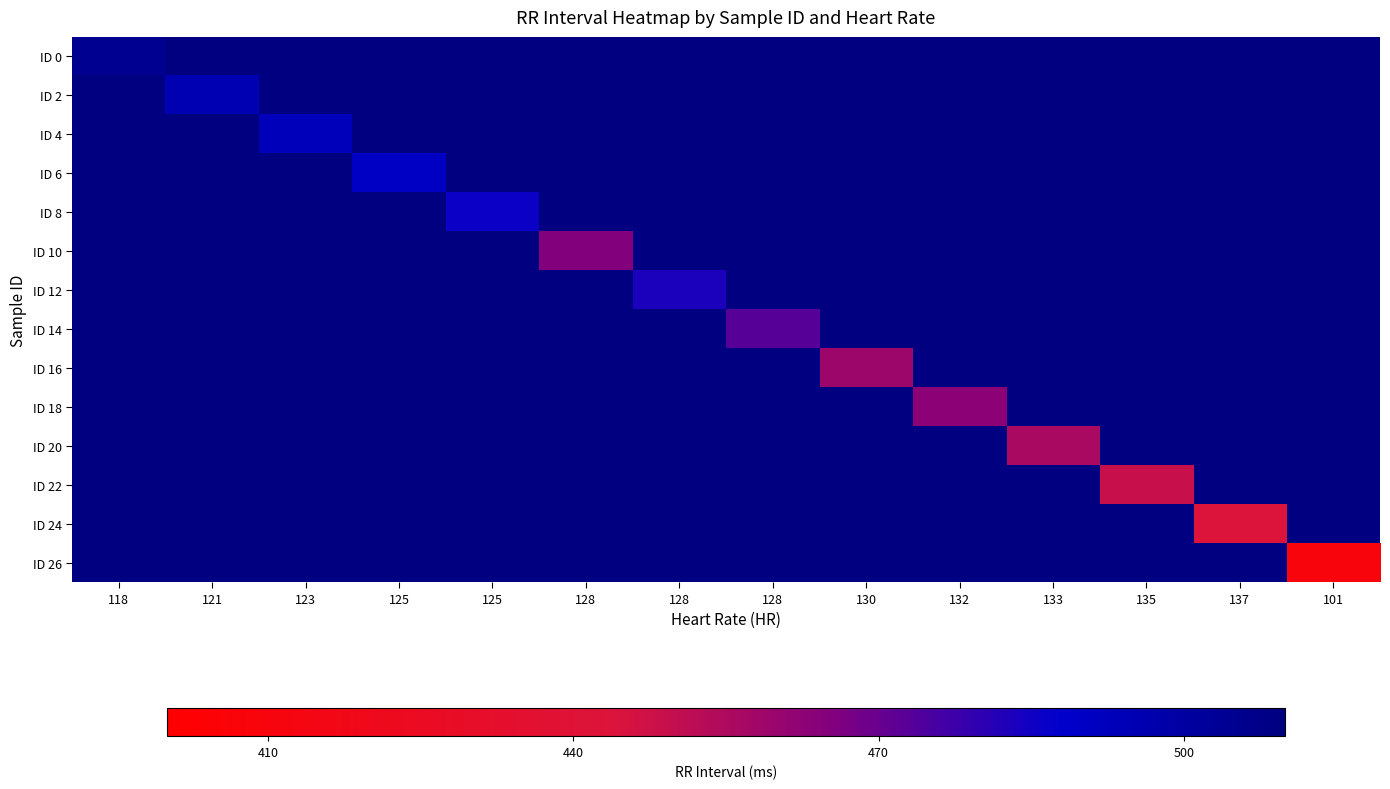

How many categories are shown in the chart?

14